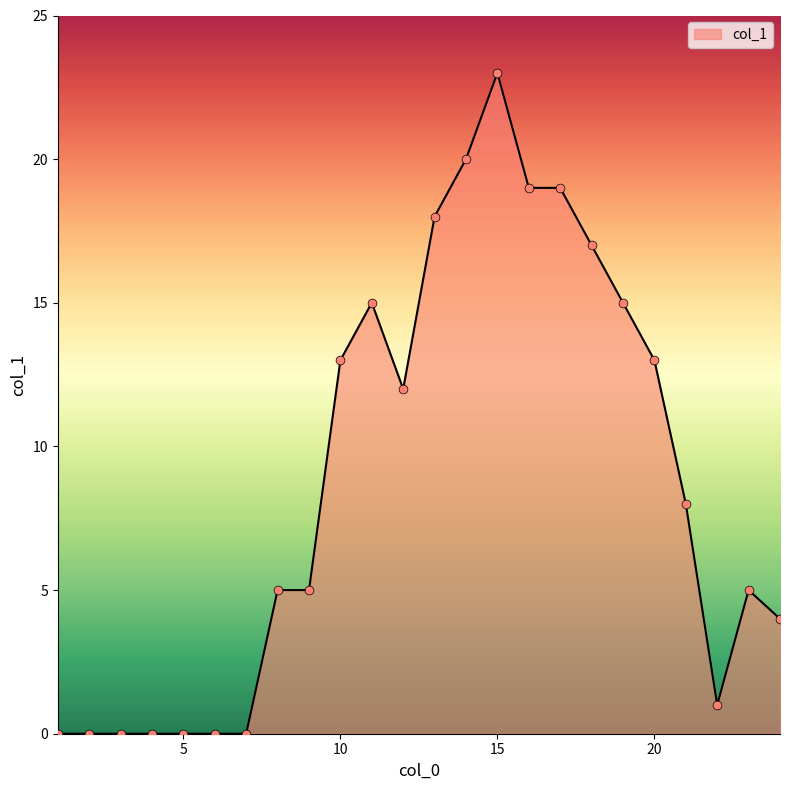

What is the maximum value shown in the chart?

23